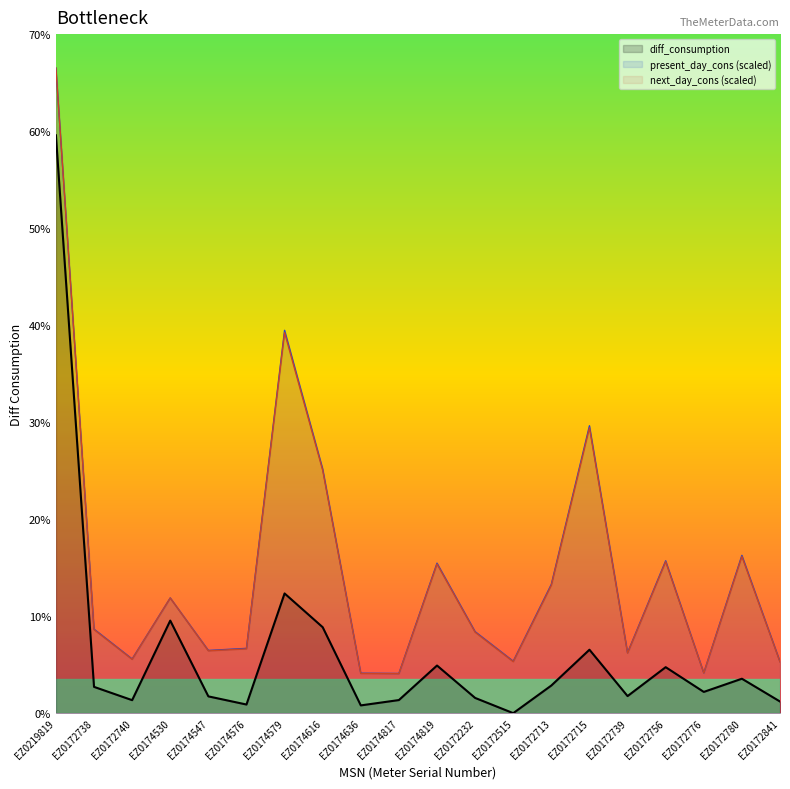

What is the maximum value shown in the chart?

66.5